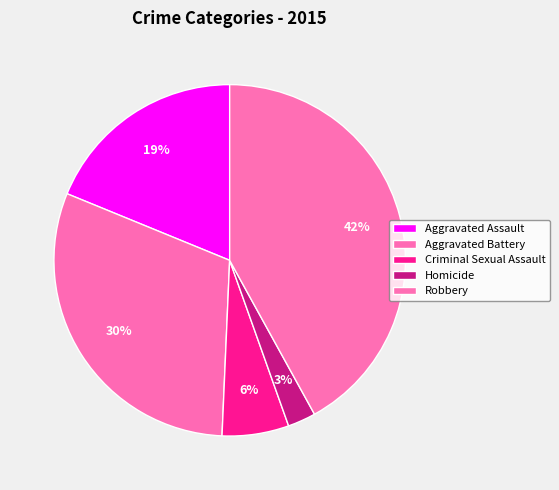

How many slices are in this pie chart?

5